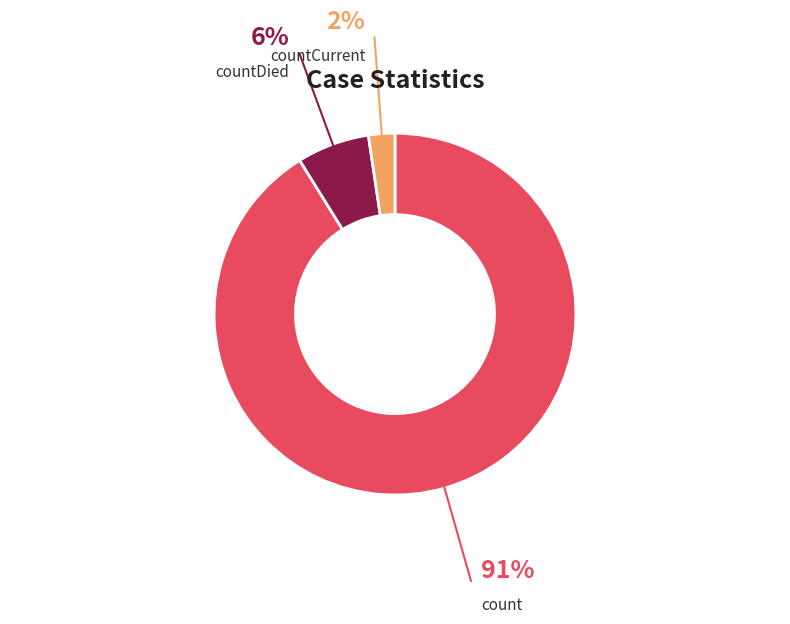

Does any single category account for the majority?

Yes